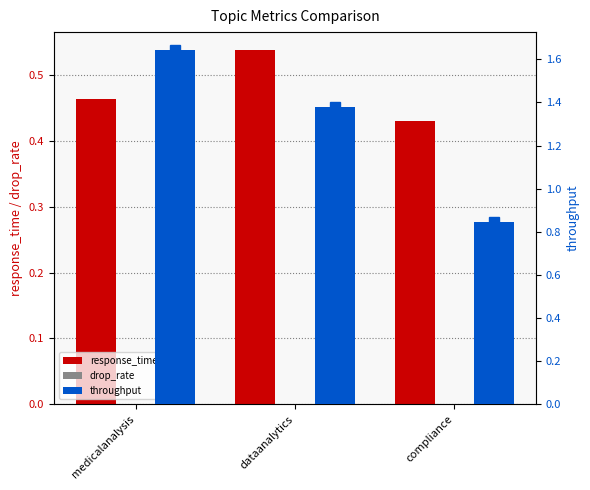

List the series in order of their peak value, lowest first.

drop_rate, response_time, throughput